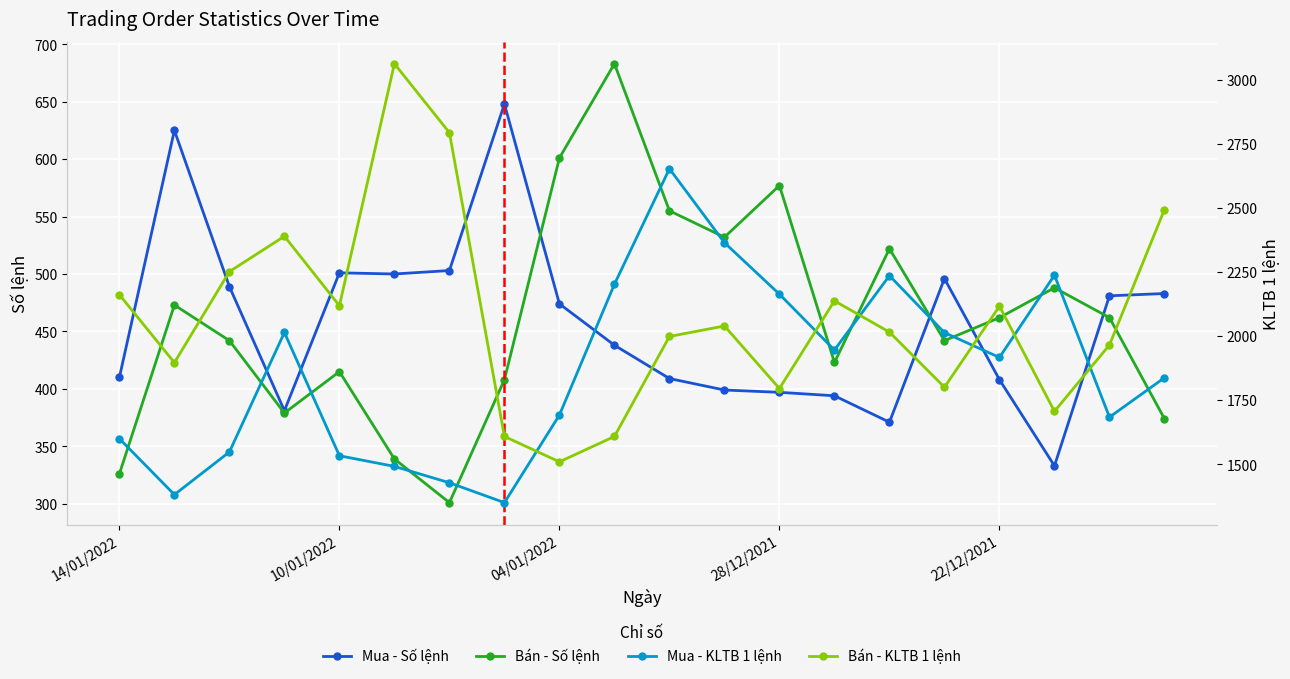

True or false: Bán - Số lệnh has more than 0 points higher than both neighbors.

True